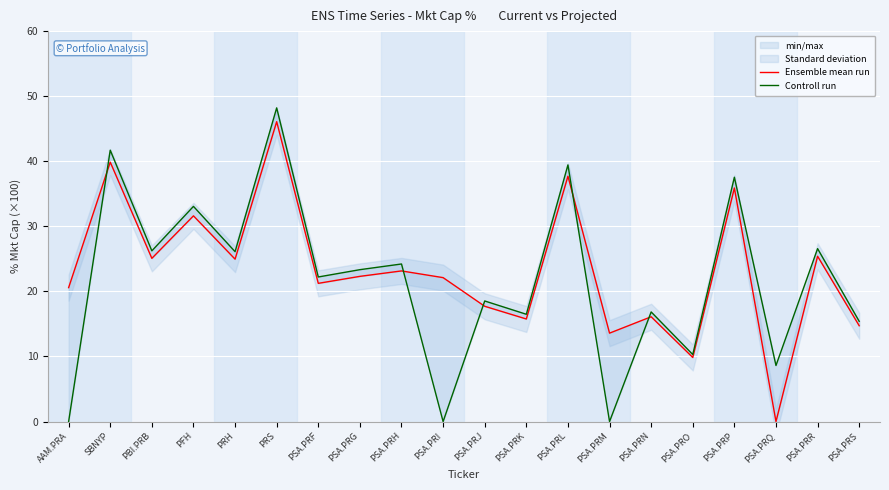

How many interior local peaks does the Ensemble mean run series have?

8